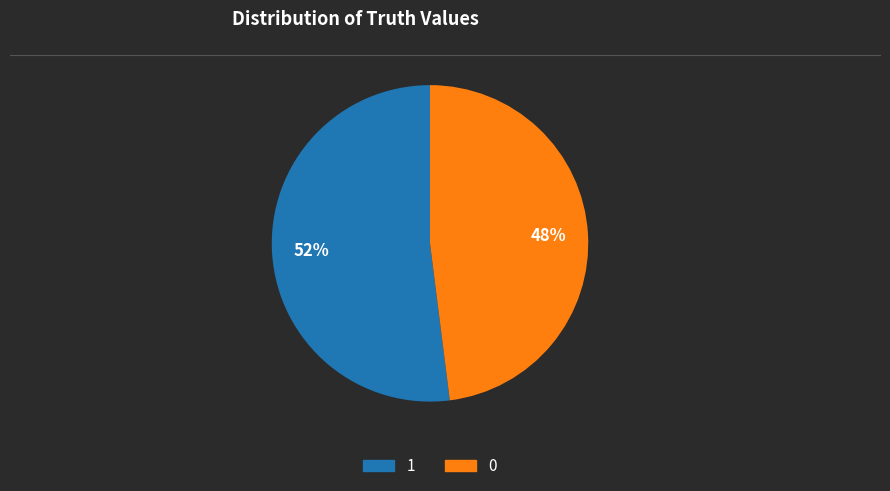

Does 0 account for over 50% of the chart?

No